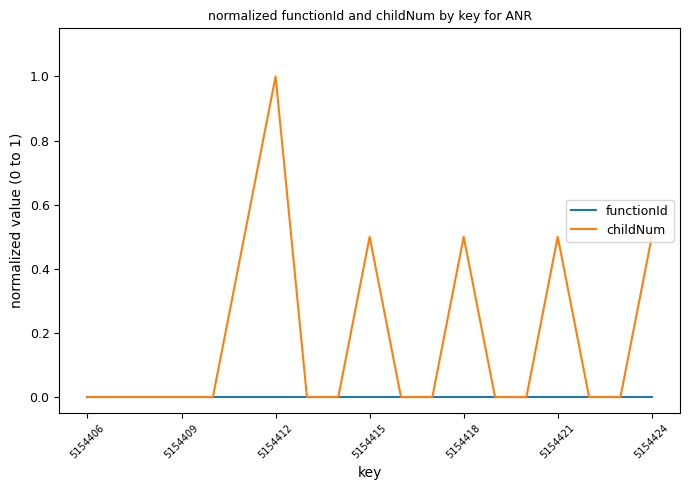

How many lines are shown in the chart?

2